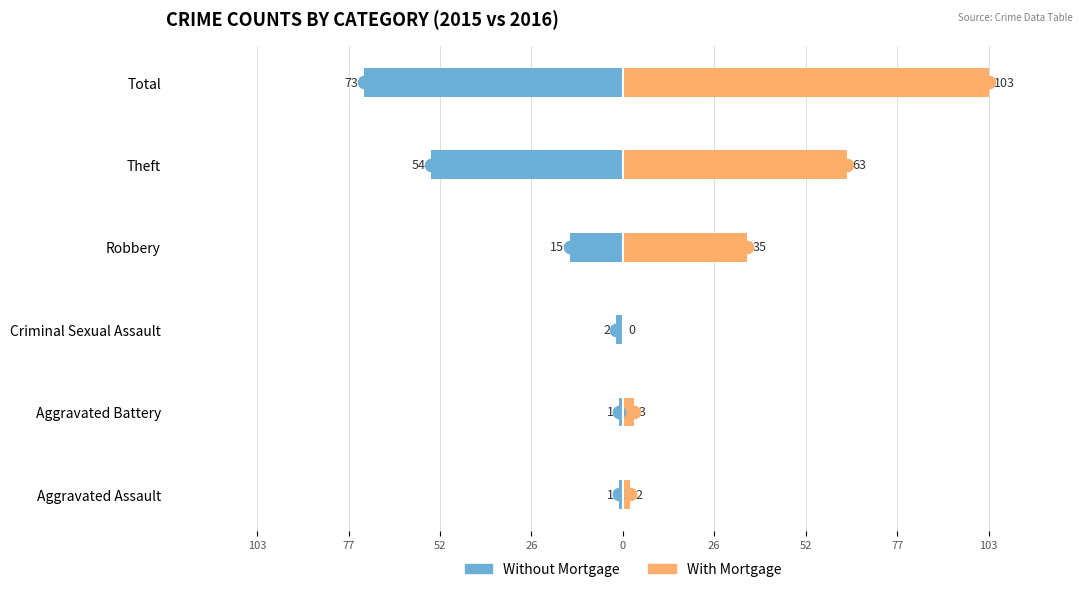

The value of Without Mortgage at Total is -118. True or false?

False